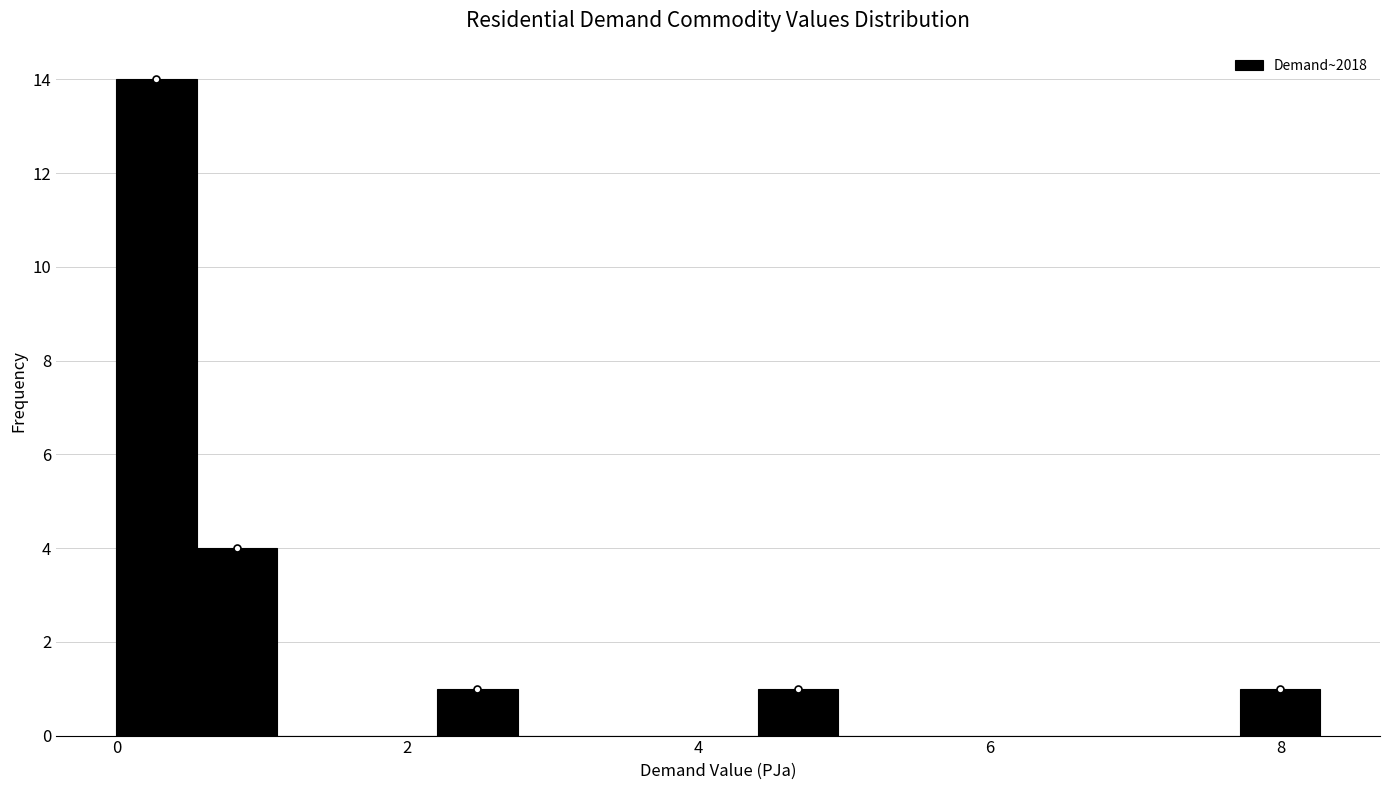

Around what value on the x-axis is the tallest bar? Give the approximate position of its centre, as read against the axis.

0.2